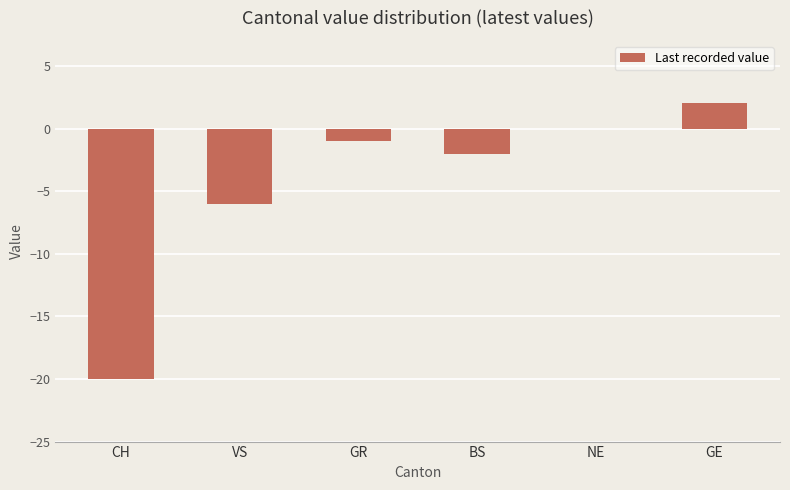

What is the sum of all values?

-27